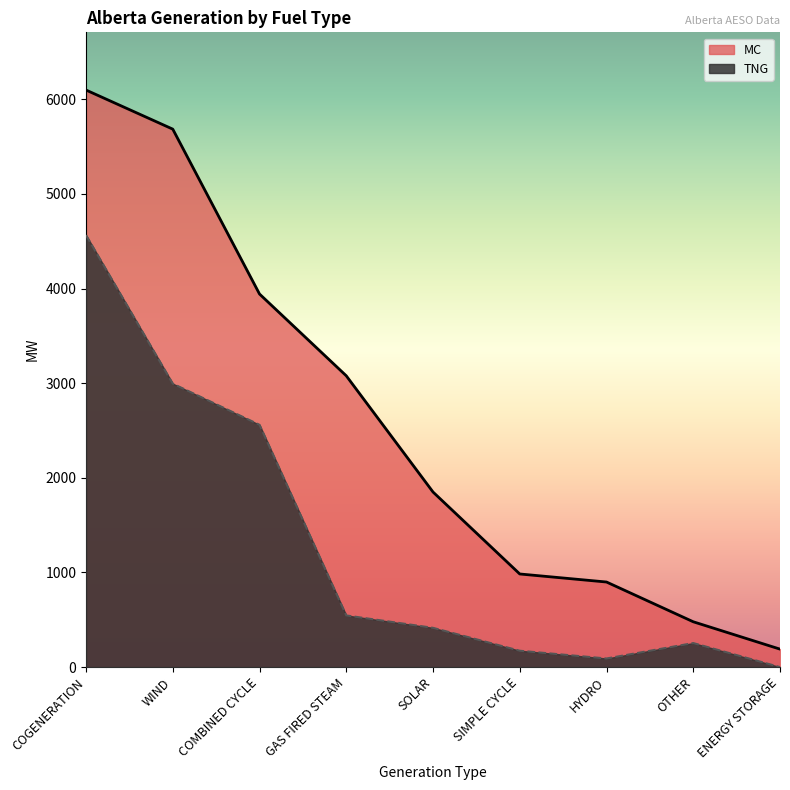

Reading left to right, what are all the values shown in this chart?

MC: COGENERATION=6097	WIND=5684	COMBINED CYCLE=3942	GAS FIRED STEAM=3078	SOLAR=1850	SIMPLE CYCLE=984	HYDRO=899	OTHER=479	ENERGY STORAGE=190
TNG: COGENERATION=4564	WIND=2995	COMBINED CYCLE=2560	GAS FIRED STEAM=546	SOLAR=415	SIMPLE CYCLE=173	HYDRO=91	OTHER=254	ENERGY STORAGE=0